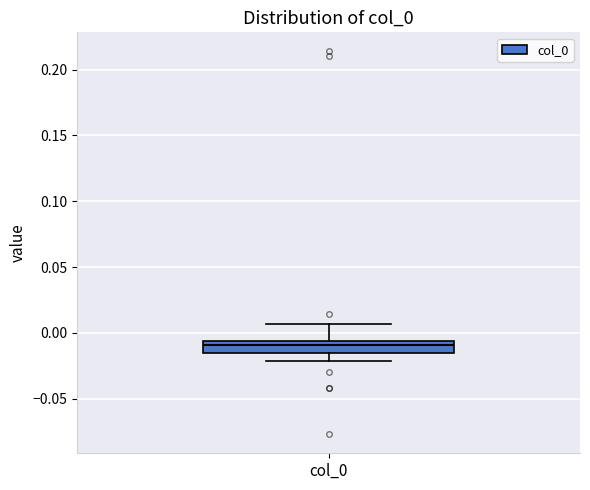

Read this box plot against the y-axis: the position of the median line, the range covered by the box, and the ends of both whiskers. The values are not printed on the chart, so give them approximately, as read against the axis.

median -0.010, box -0.015 to -0.005, whiskers -0.020 to 0.005